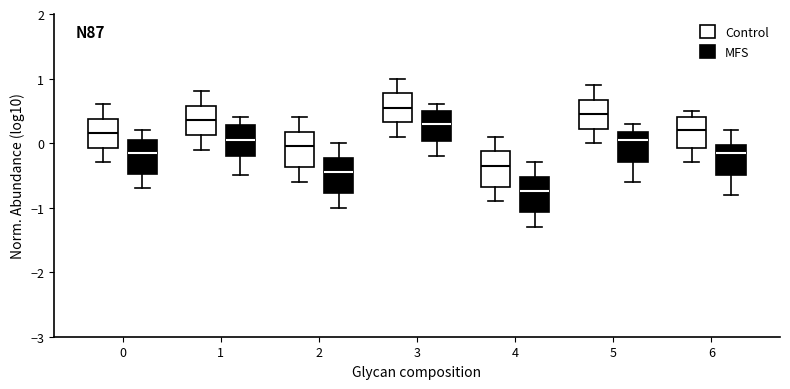

Reading left to right, read every box against the y-axis: the position of its median line, the range the box covers, and the ends of its whiskers. The values are not printed on the chart, so give them approximately, as read against the axis.

0 (Control): median 0.2, box -0.1 to 0.4, whiskers -0.3 to 0.6
0 (MFS): median -0.1, box -0.5 to 0.1, whiskers -0.7 to 0.2
1 (Control): median 0.4, box 0.1 to 0.6, whiskers -0.1 to 0.8
1 (MFS): median 0.1, box -0.2 to 0.3, whiskers -0.5 to 0.4
2 (Control): median 0.0, box -0.4 to 0.2, whiskers -0.6 to 0.4
2 (MFS): median -0.4, box -0.8 to -0.2, whiskers -1.0 to 0.0
3 (Control): median 0.6, box 0.3 to 0.8, whiskers 0.1 to 1.0
3 (MFS): median 0.3, box 0.0 to 0.5, whiskers -0.2 to 0.6
4 (Control): median -0.3, box -0.7 to -0.1, whiskers -0.9 to 0.1
4 (MFS): median -0.7, box -1.1 to -0.5, whiskers -1.3 to -0.3
5 (Control): median 0.5, box 0.2 to 0.7, whiskers 0.0 to 0.9
5 (MFS): median 0.1, box -0.3 to 0.2, whiskers -0.6 to 0.3
6 (Control): median 0.2, box -0.1 to 0.4, whiskers -0.3 to 0.5
6 (MFS): median -0.1, box -0.5 to 0.0, whiskers -0.8 to 0.2